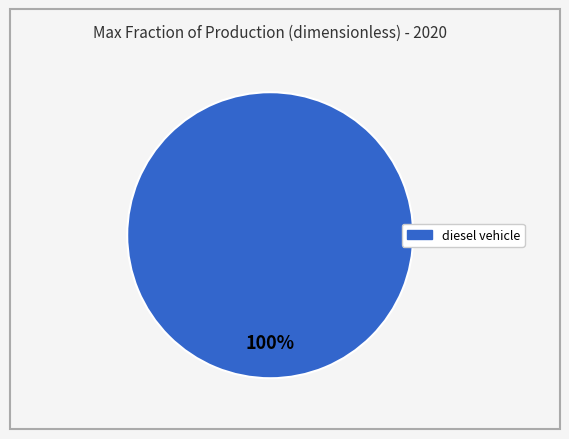

Does any single category account for the majority?

Yes